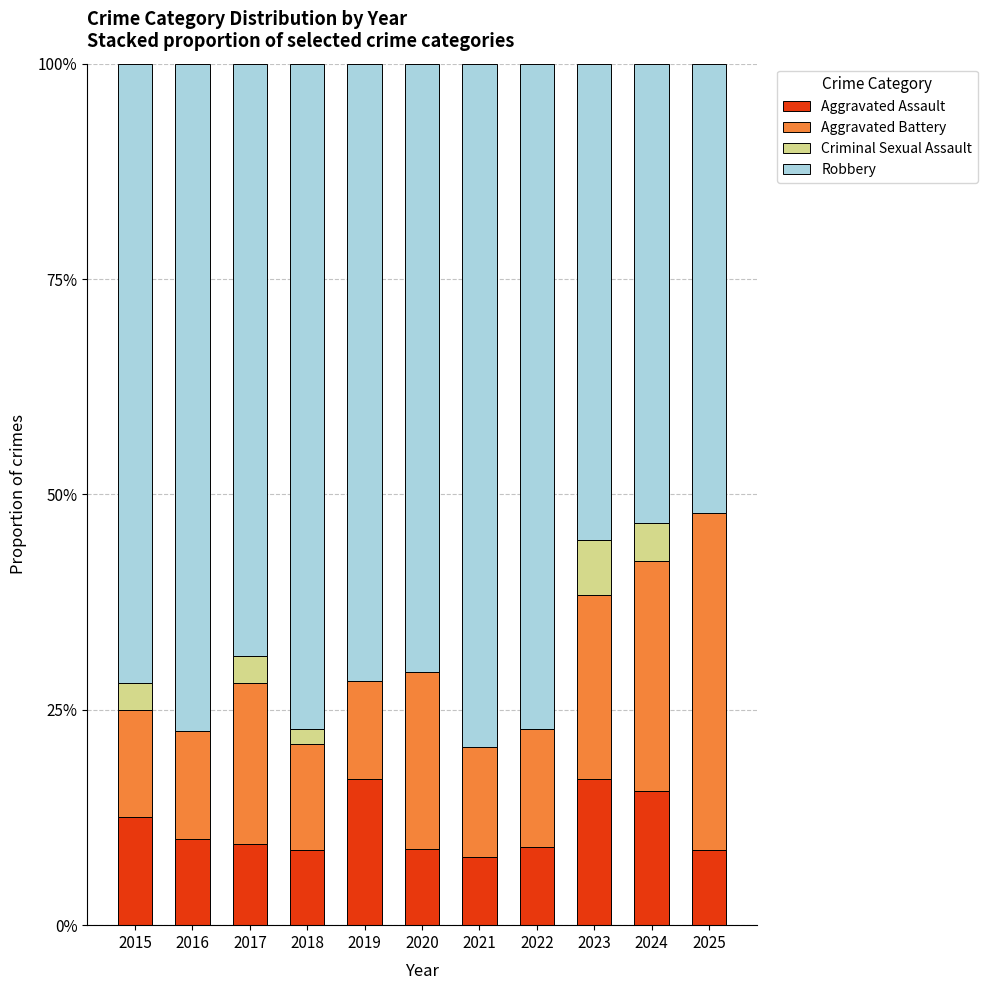

Does the chart contain stacked bars?

Yes